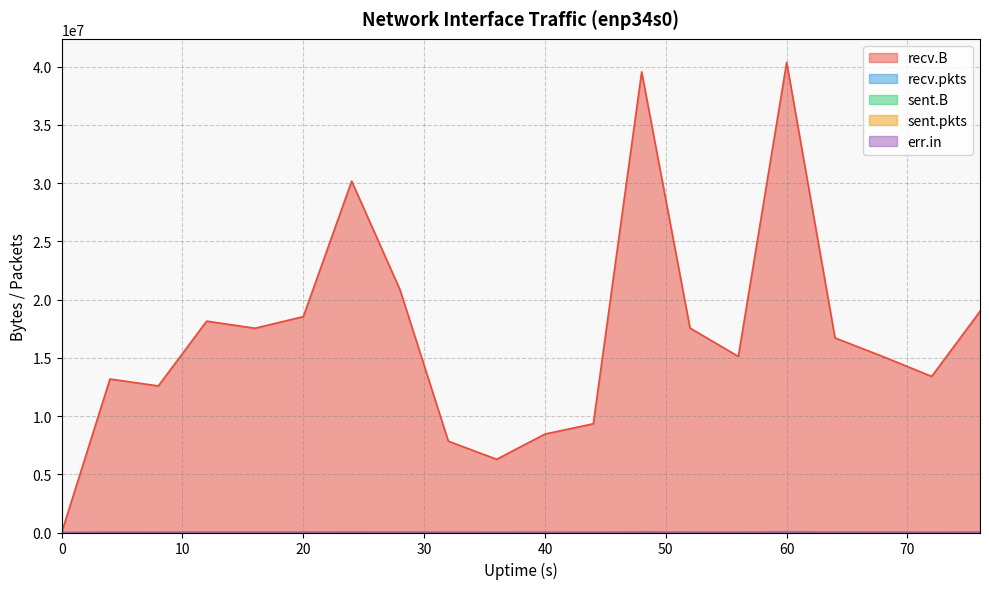

What value does the recv.B series have at 52, to the nearest 50?

17556300